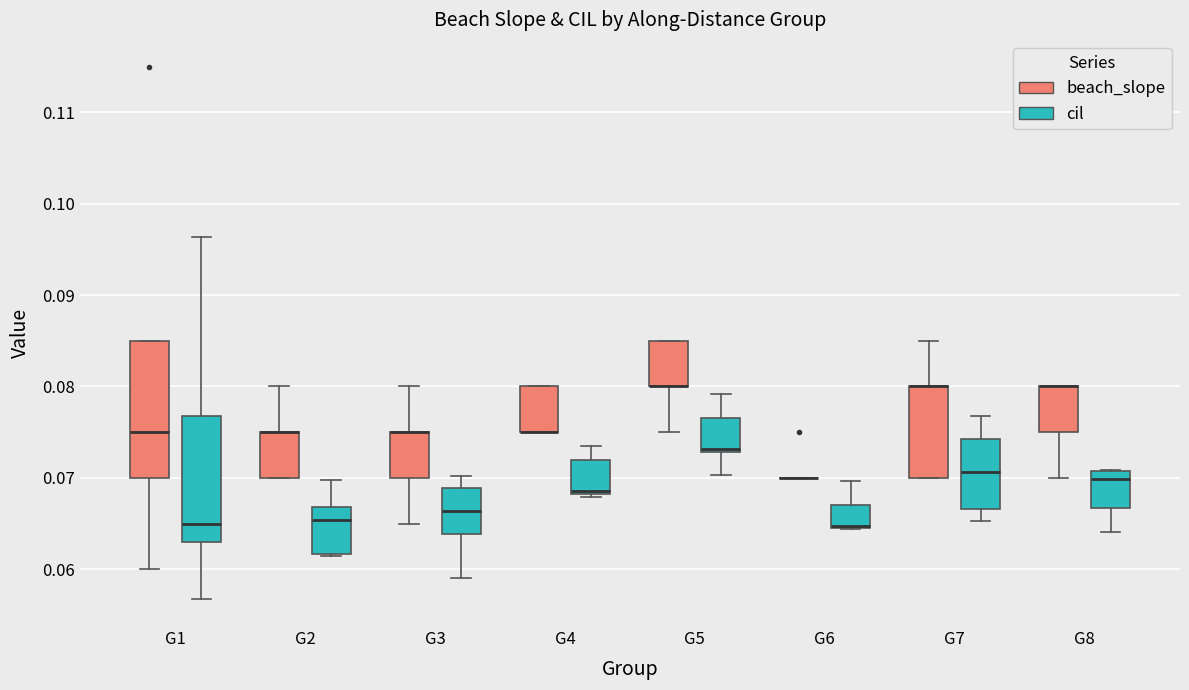

Where does the lower whisker of the box for G5 (beach_slope) end on the y-axis? The values are not printed on the chart, so give them approximately, as read against the axis.

0.075